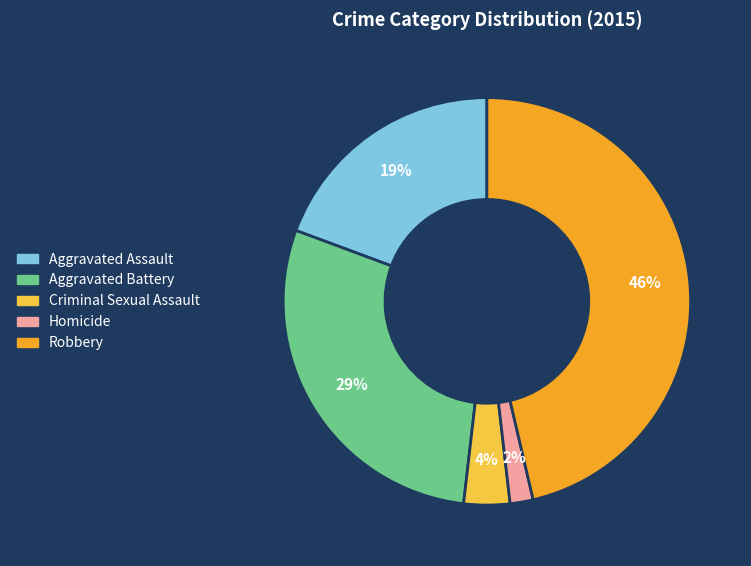

Which category has the smallest portion of the pie?

Homicide